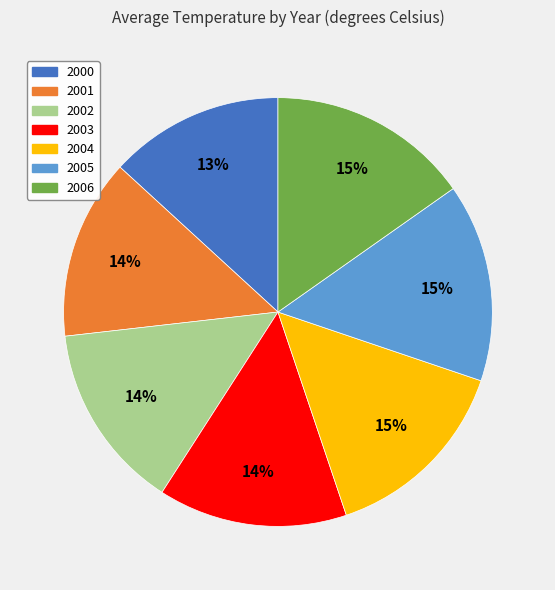

Count the number of slices in the pie.

7